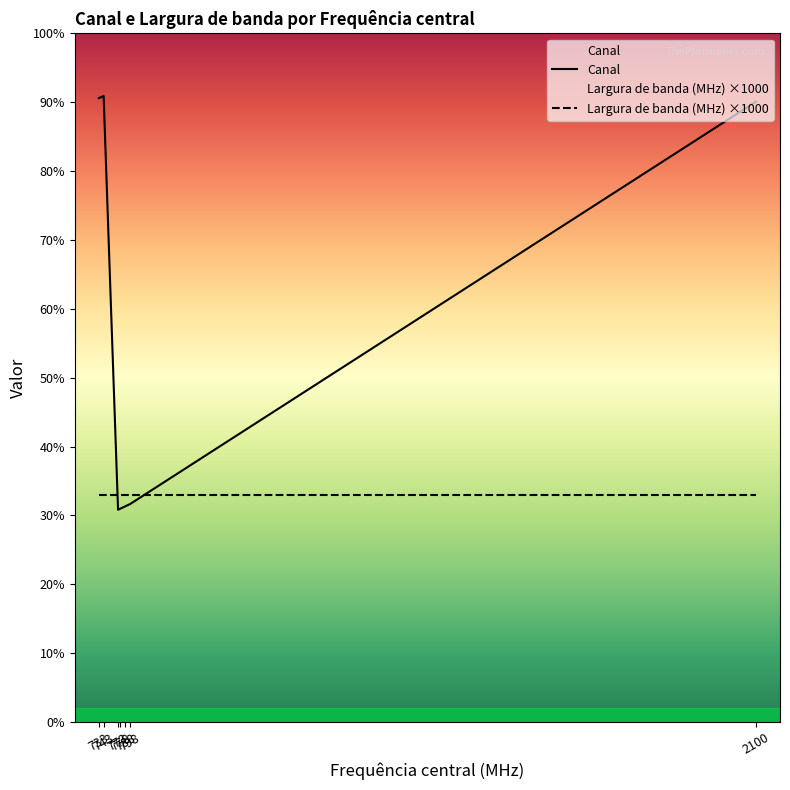

At which label is Canal closest to 18485?

2100